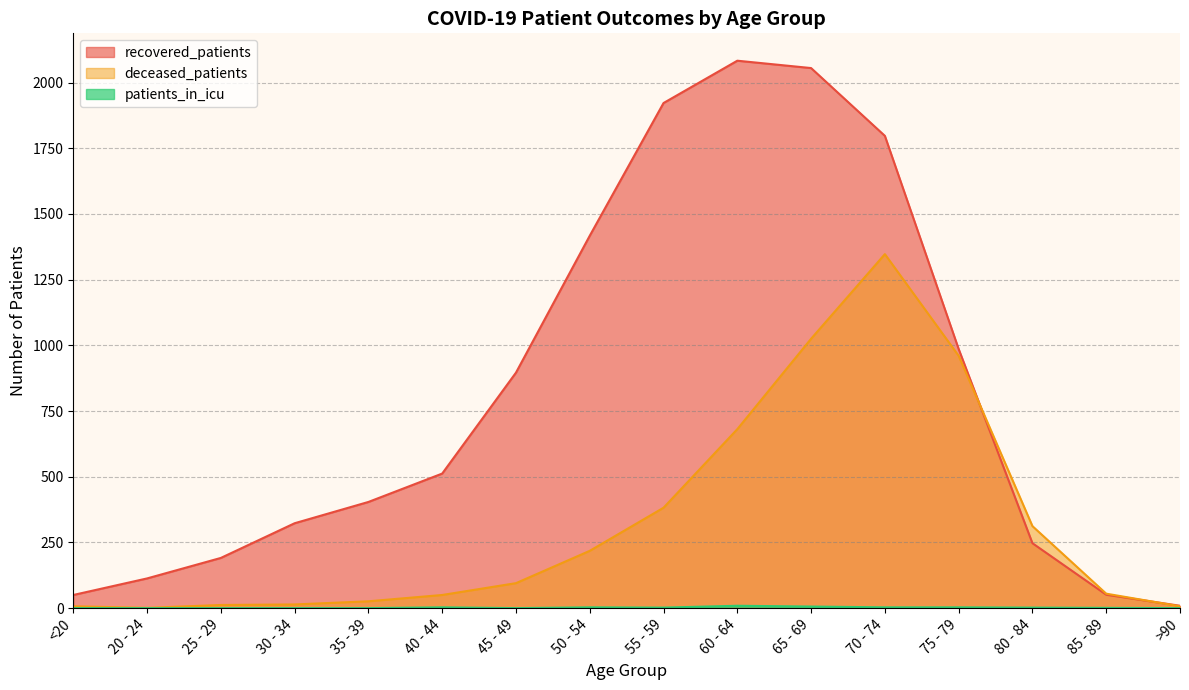

Rank the series at 80 - 84 from lowest to highest value.

patients_in_icu, recovered_patients, deceased_patients